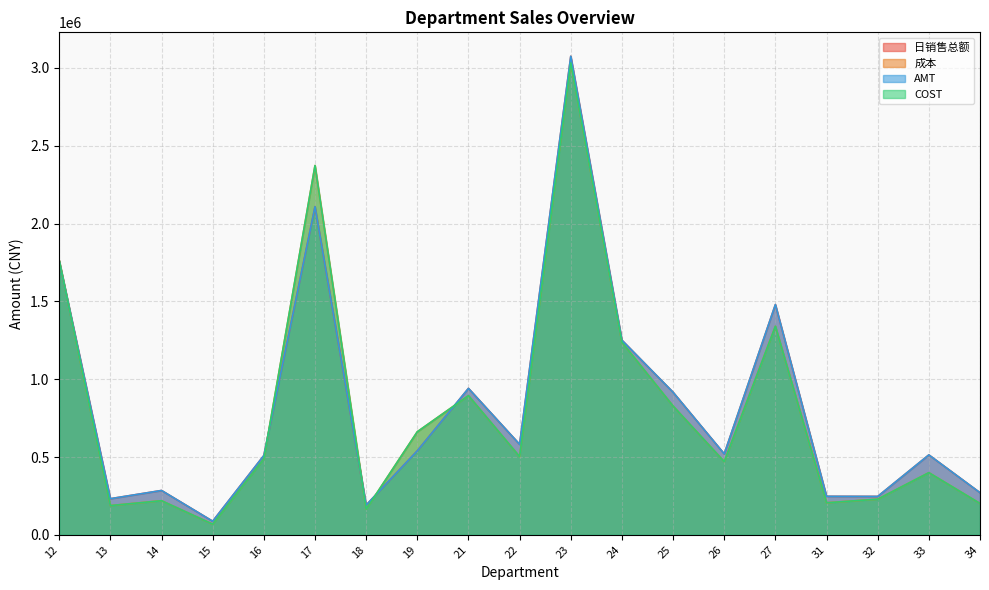

What is the approximate value of 日销售总额 at 17?

2108334.7